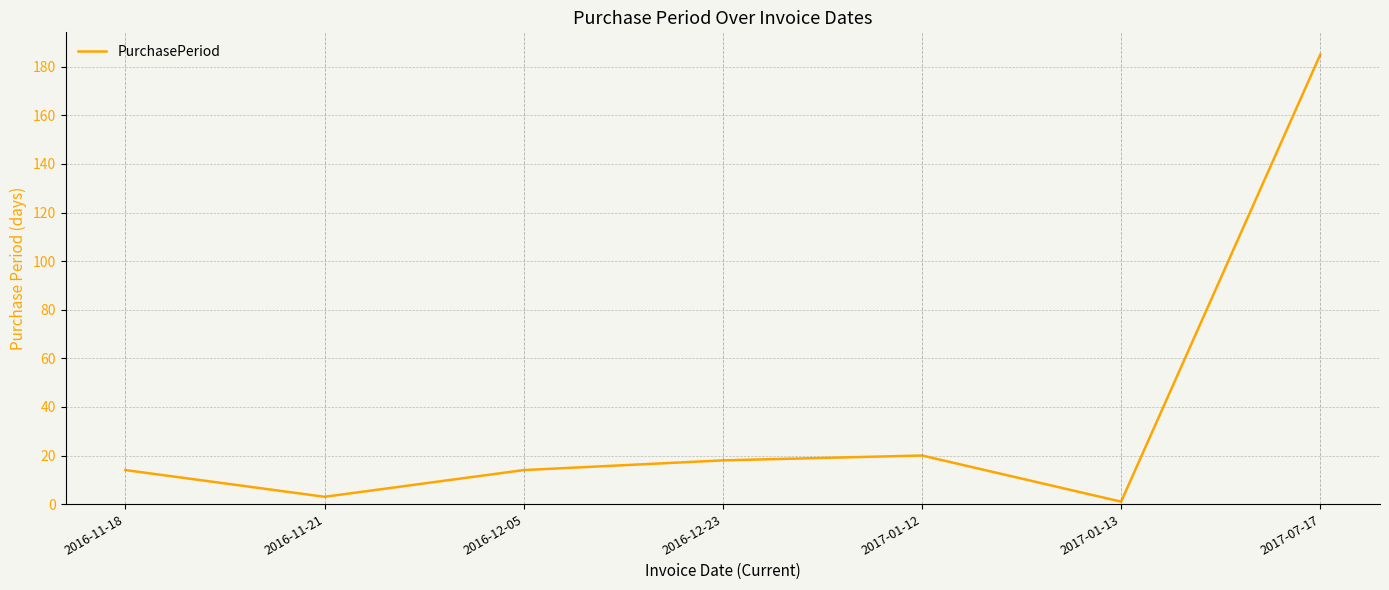

At which category does the chart reach its minimum across all series?

2017-01-13